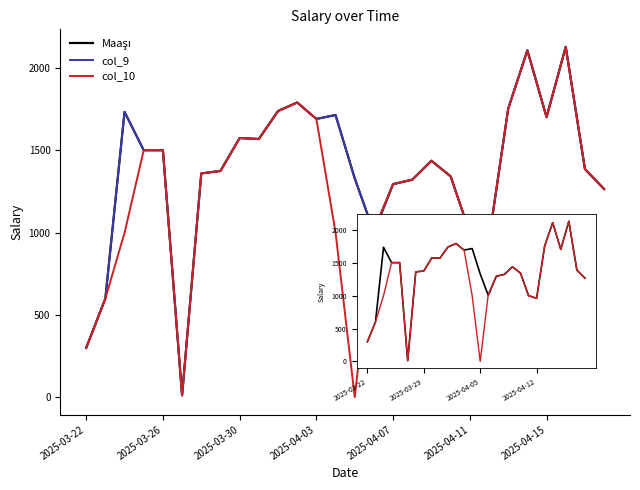

Does the chart have visible grid lines?

No